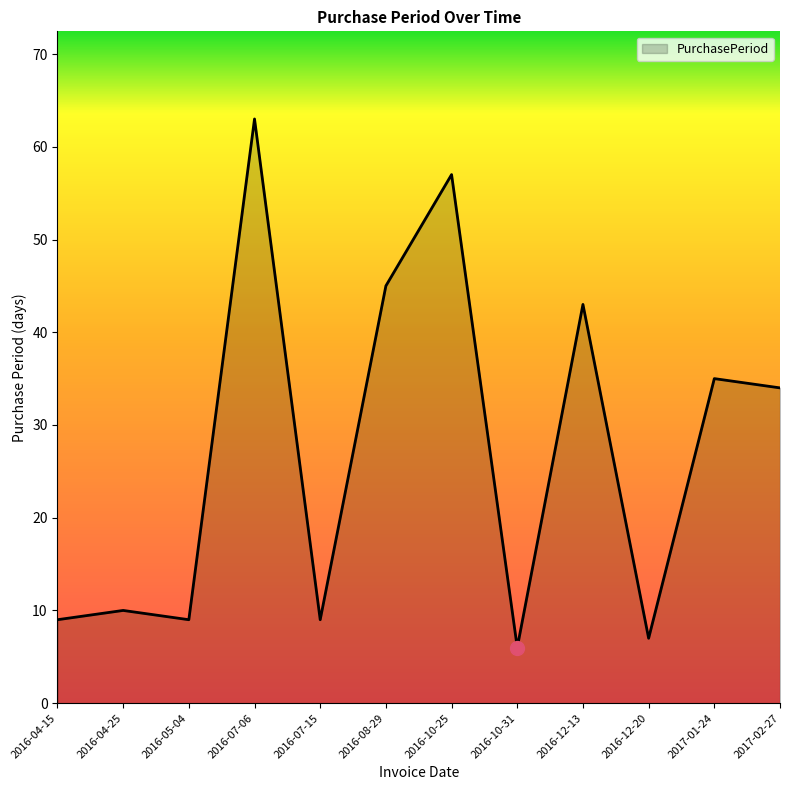

Is it true that the value at 2016-08-29 is 45?

True